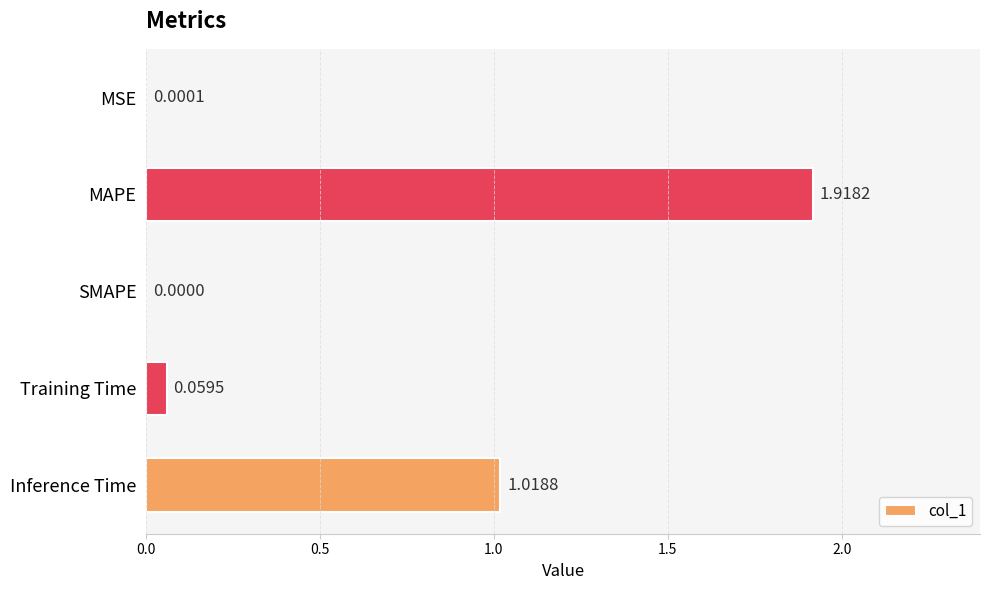

Where is the data nearest to the value 0?

SMAPE